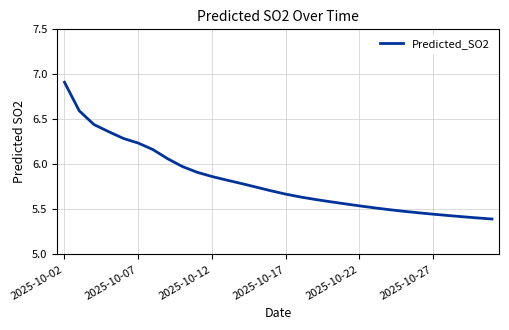

What is the difference between the second highest and second lowest values?

1.2